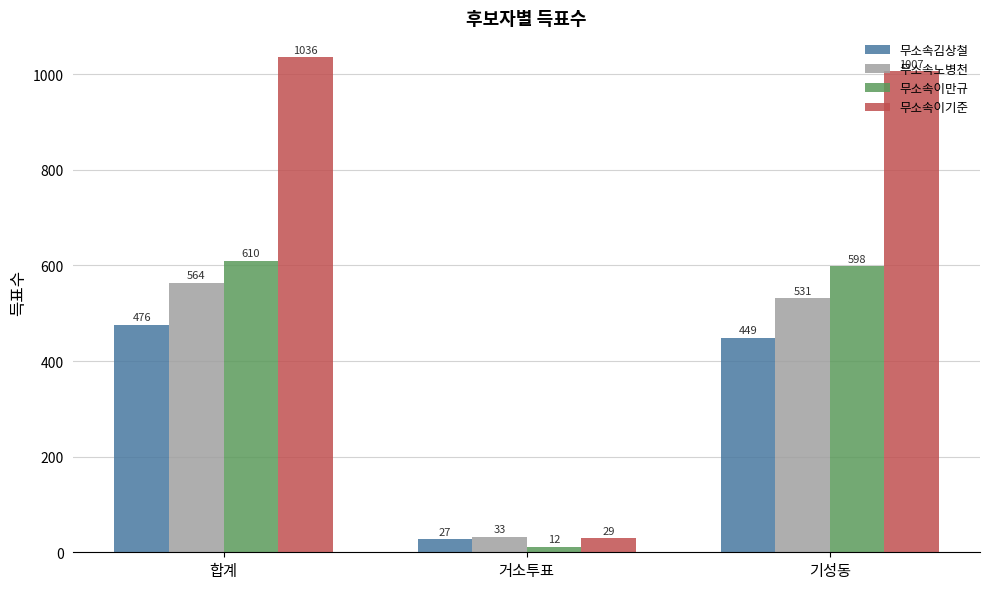

Which series has the largest total across all categories?

무소속이기준